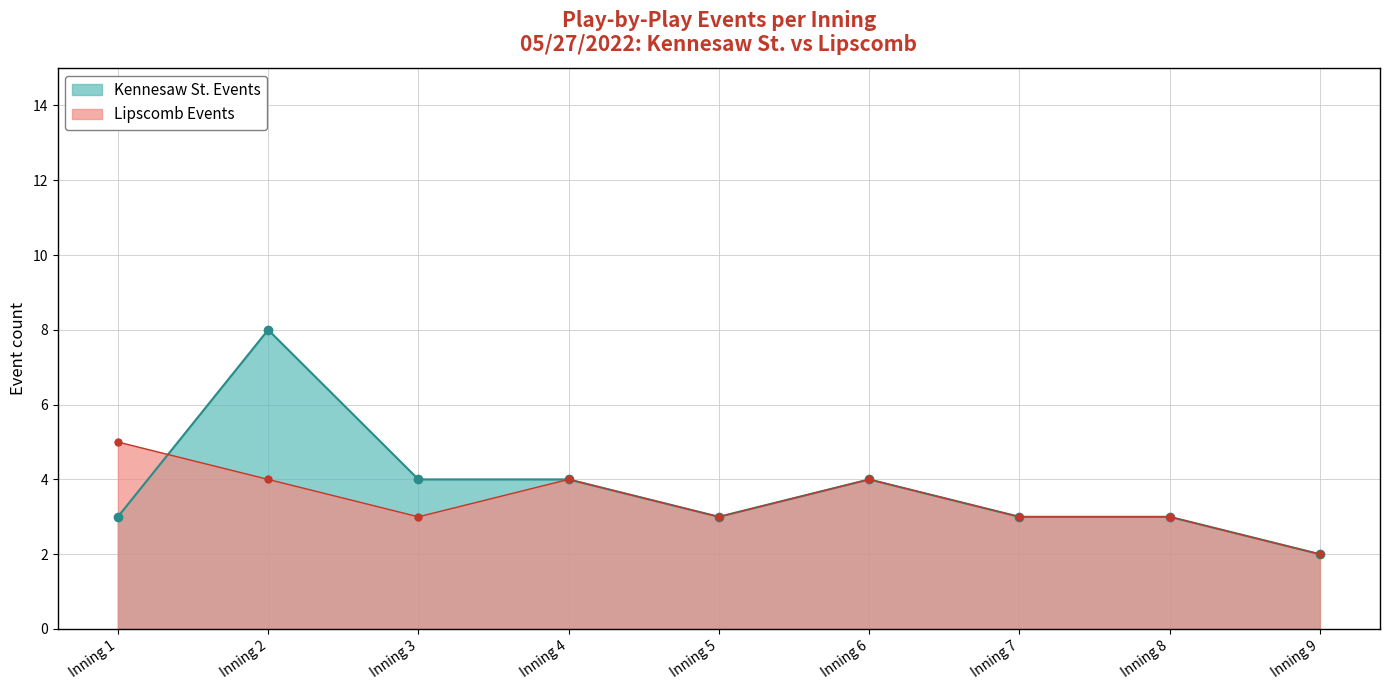

What is the difference between the maximum and second lowest values in the Lipscomb Events series?

2